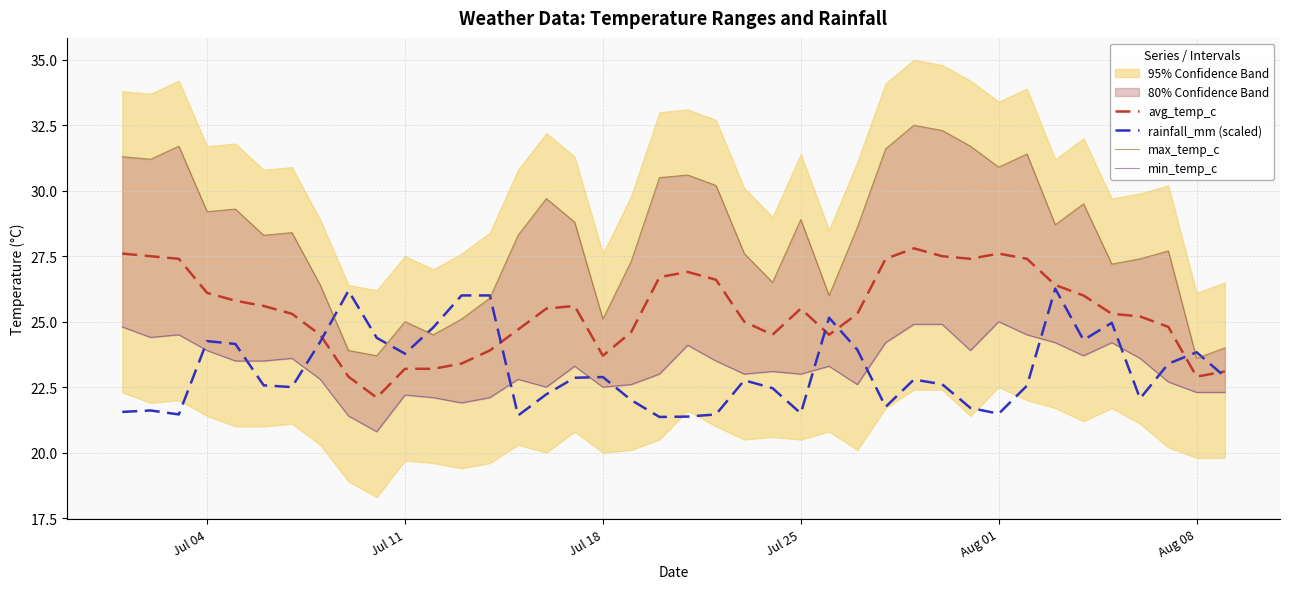

What is the minimum value for avg_temp_c?

22.1